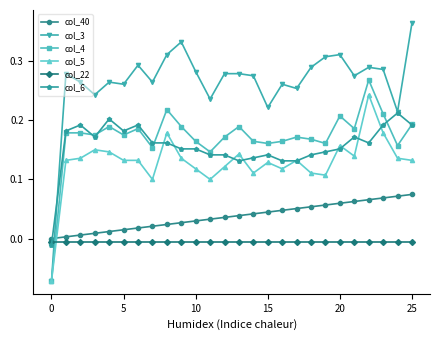

Which series has the largest total across all categories?

col_3